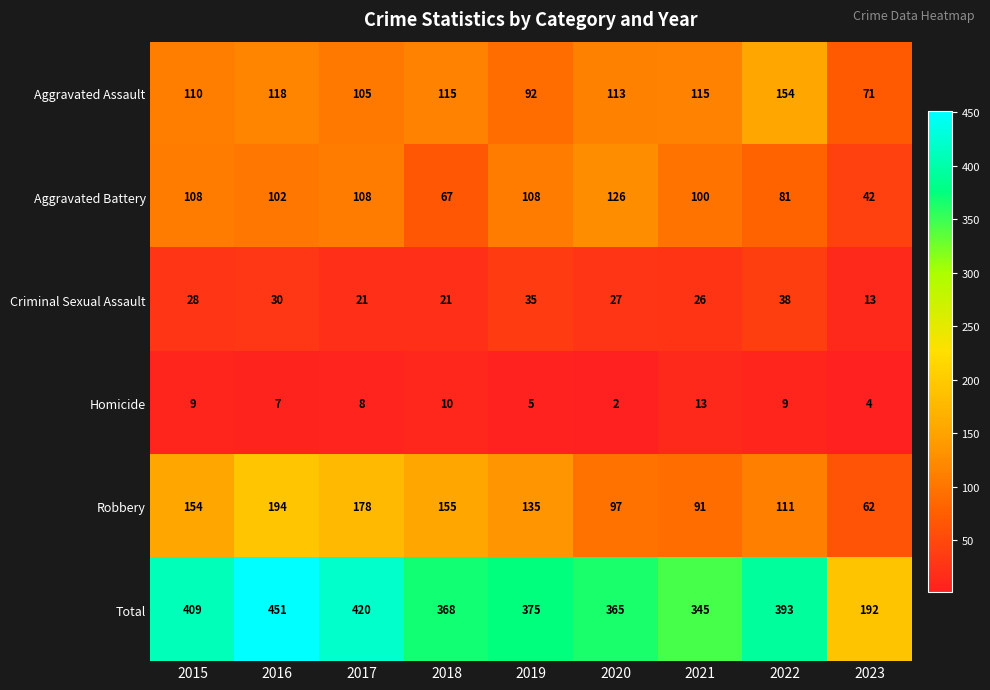

Which series has the largest range (max minus min)?

Total